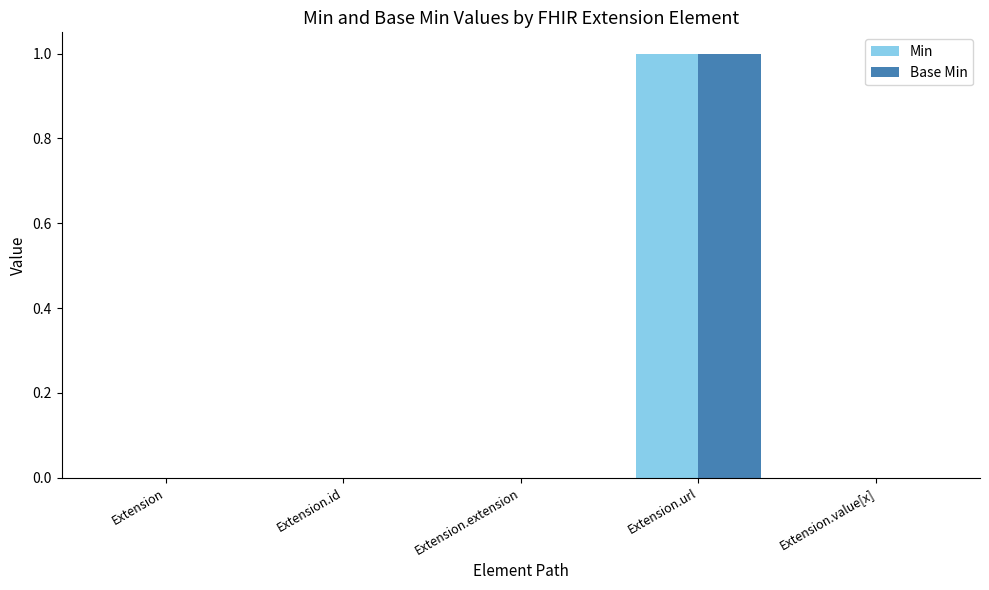

Which category has the highest value in the Base Min series?

Extension.url